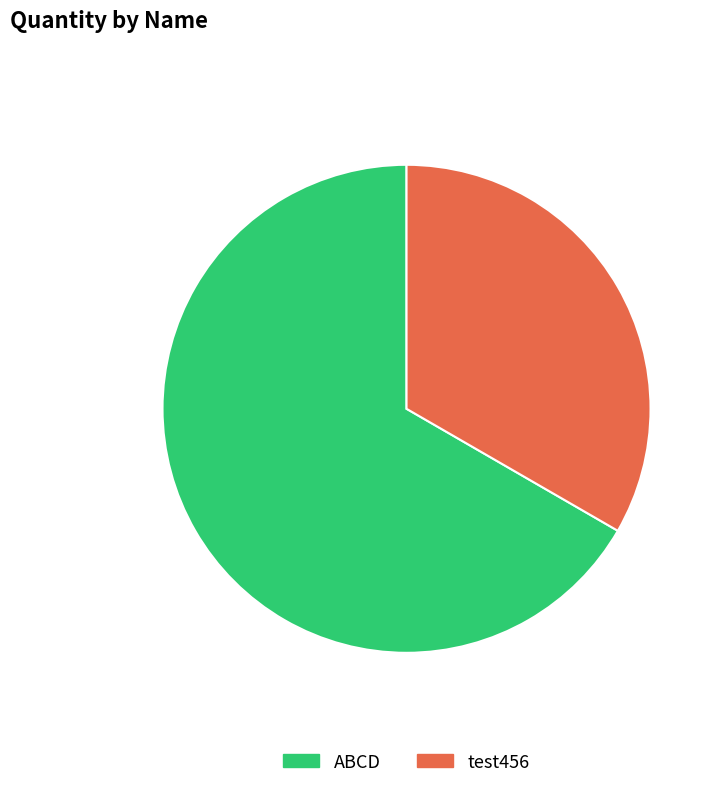

Between test456 and ABCD, which is larger?

ABCD